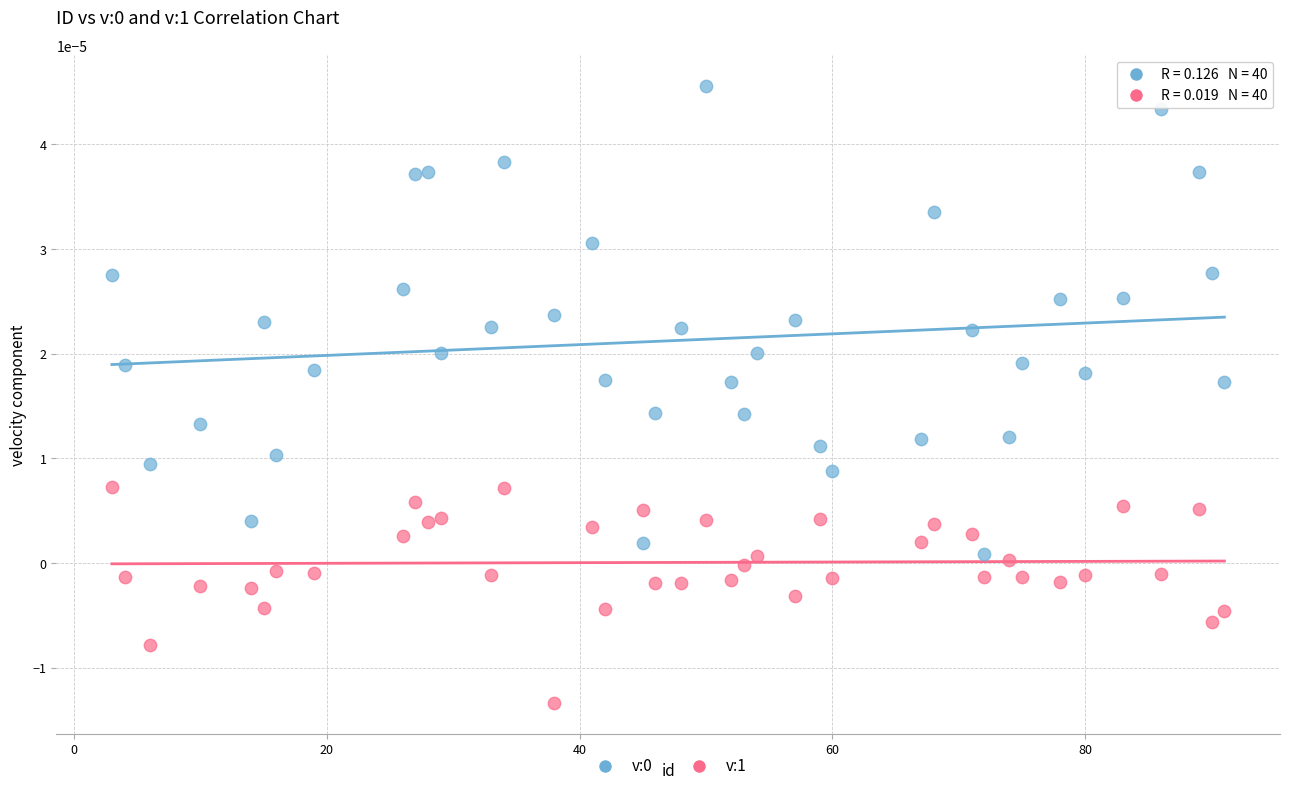

Which series reaches the minimum Y coordinate?

v:1